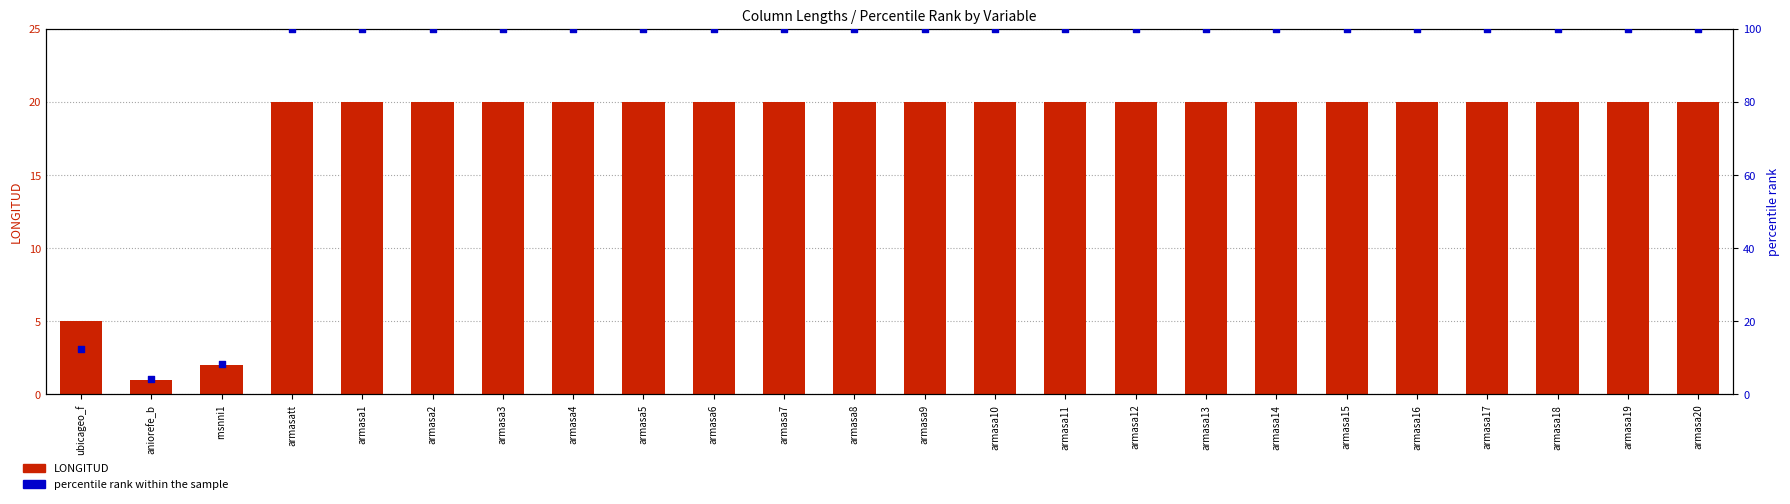

Which series has the largest Y range (max minus min)?

percentile rank within the sample